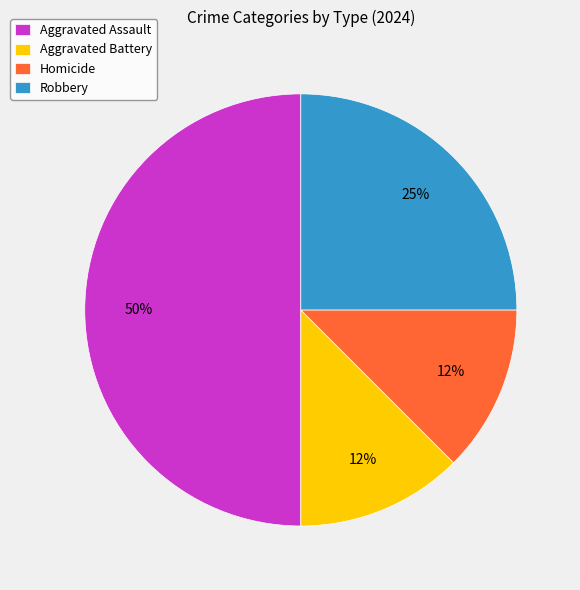

Which slice is the largest?

Aggravated Assault